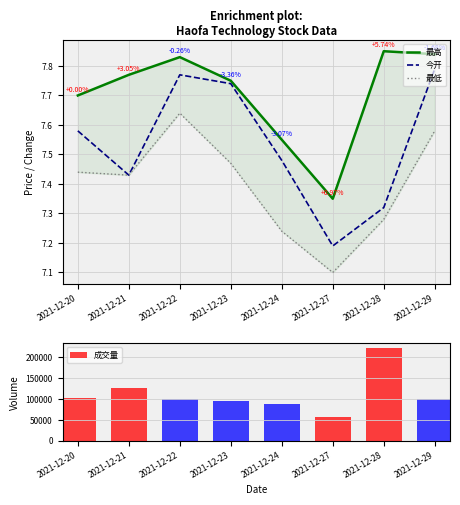

What is the difference between the second highest and minimum values in the 成交量 series?

69634.0